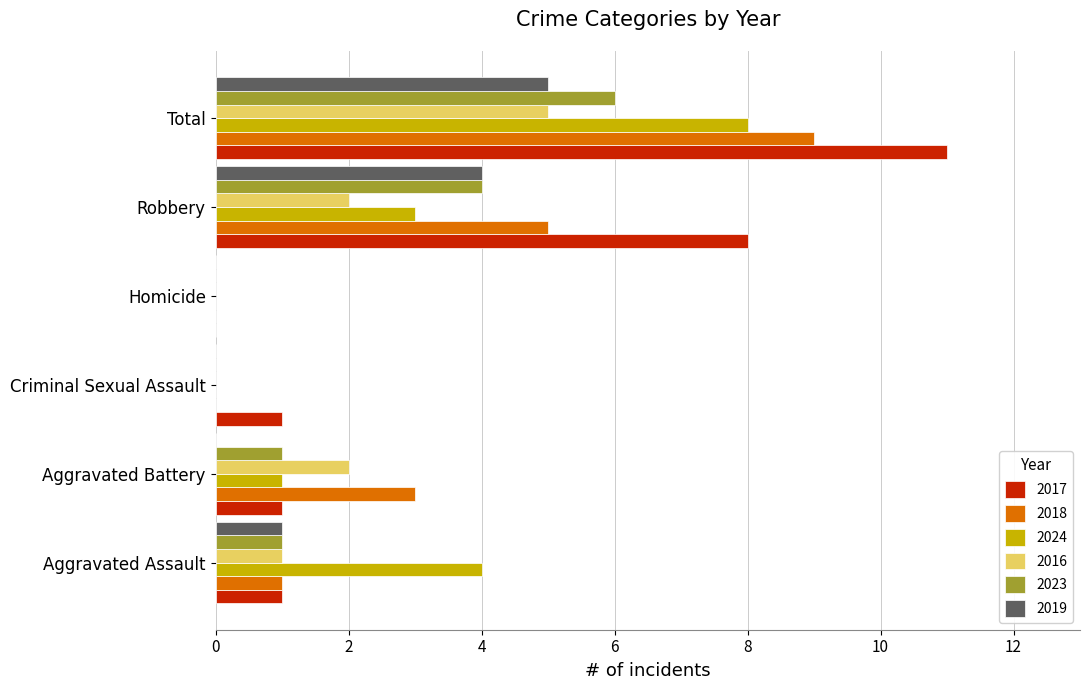

The 2016 series shows 2 at Aggravated Battery. True or false?

True